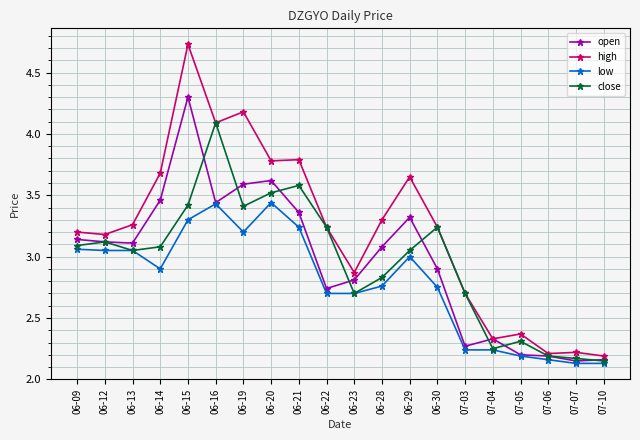

True or false: open has more than 1 points higher than both neighbors.

True